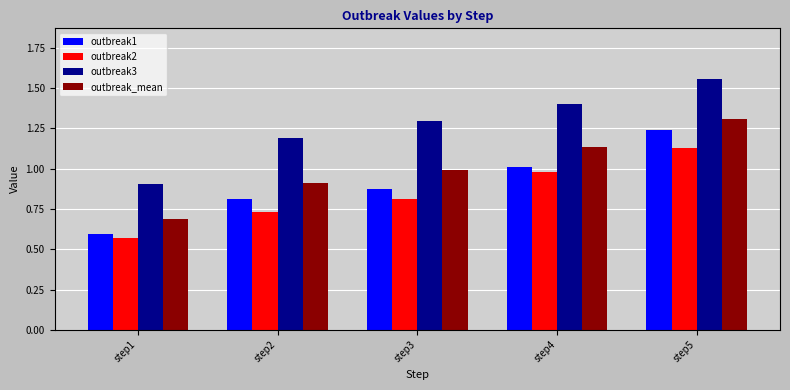

What is the difference between the highest and lowest values at step3?

0.5